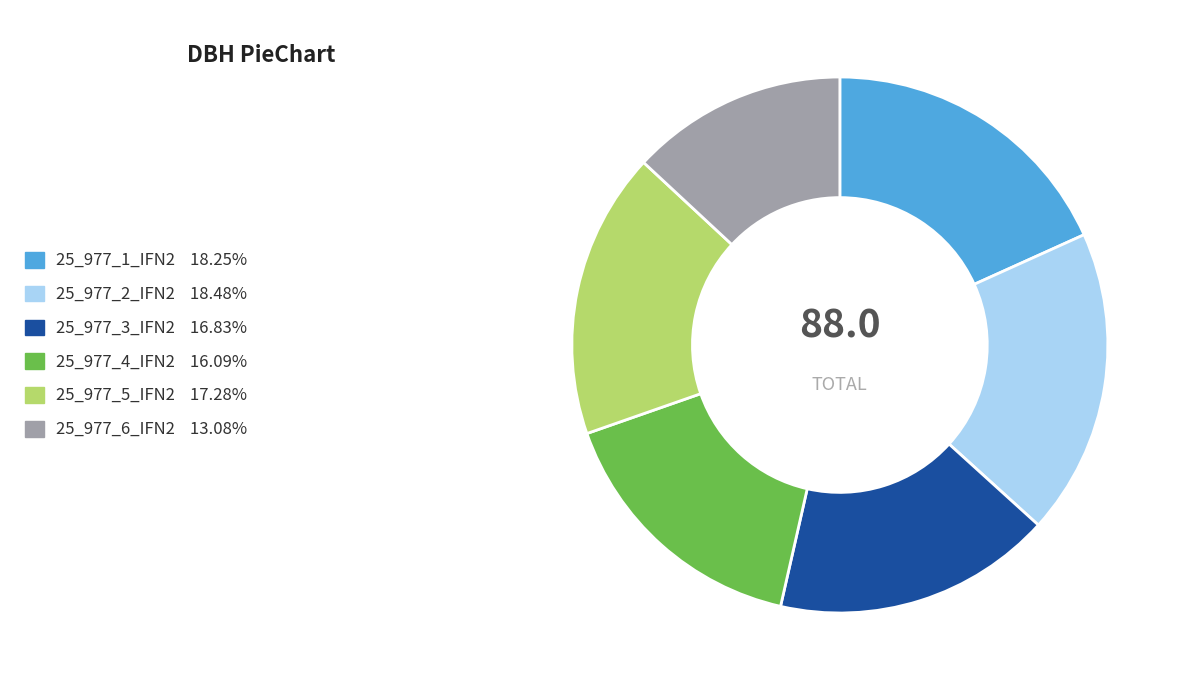

True or false: 25_977_4_IFN2 accounts for 22% of the total.

False